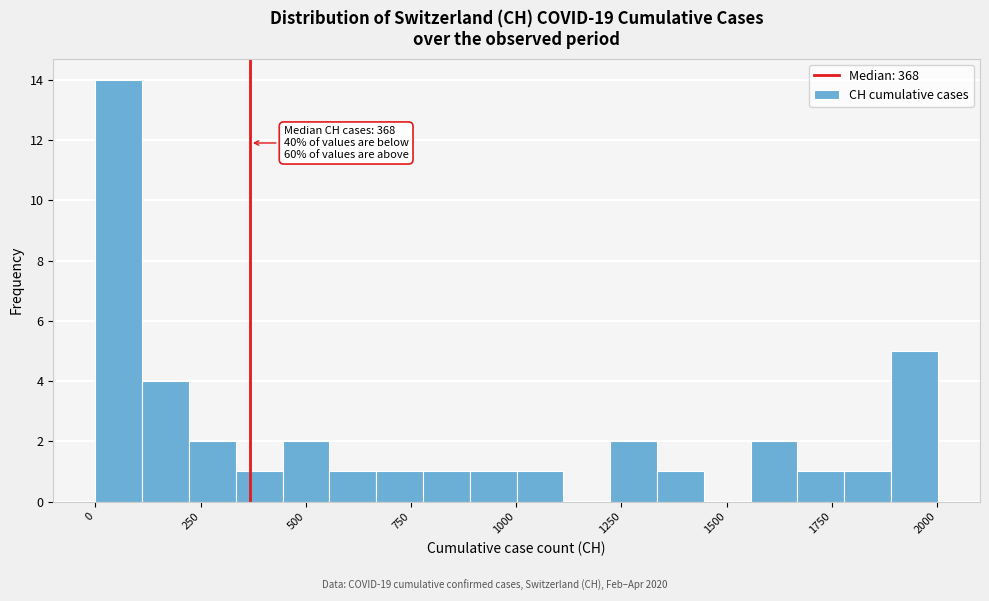

Read against the x-axis, roughly where is the centre of the tallest bar?

50